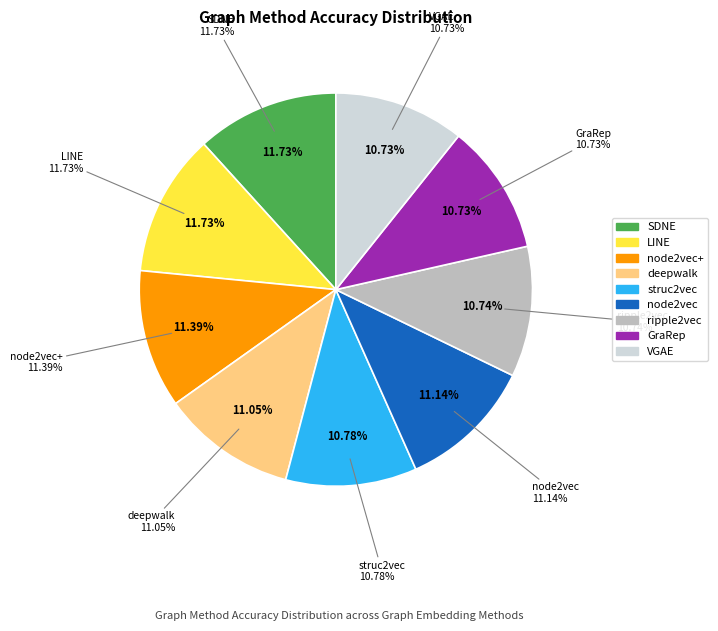

Is VGAE the majority of the pie?

No